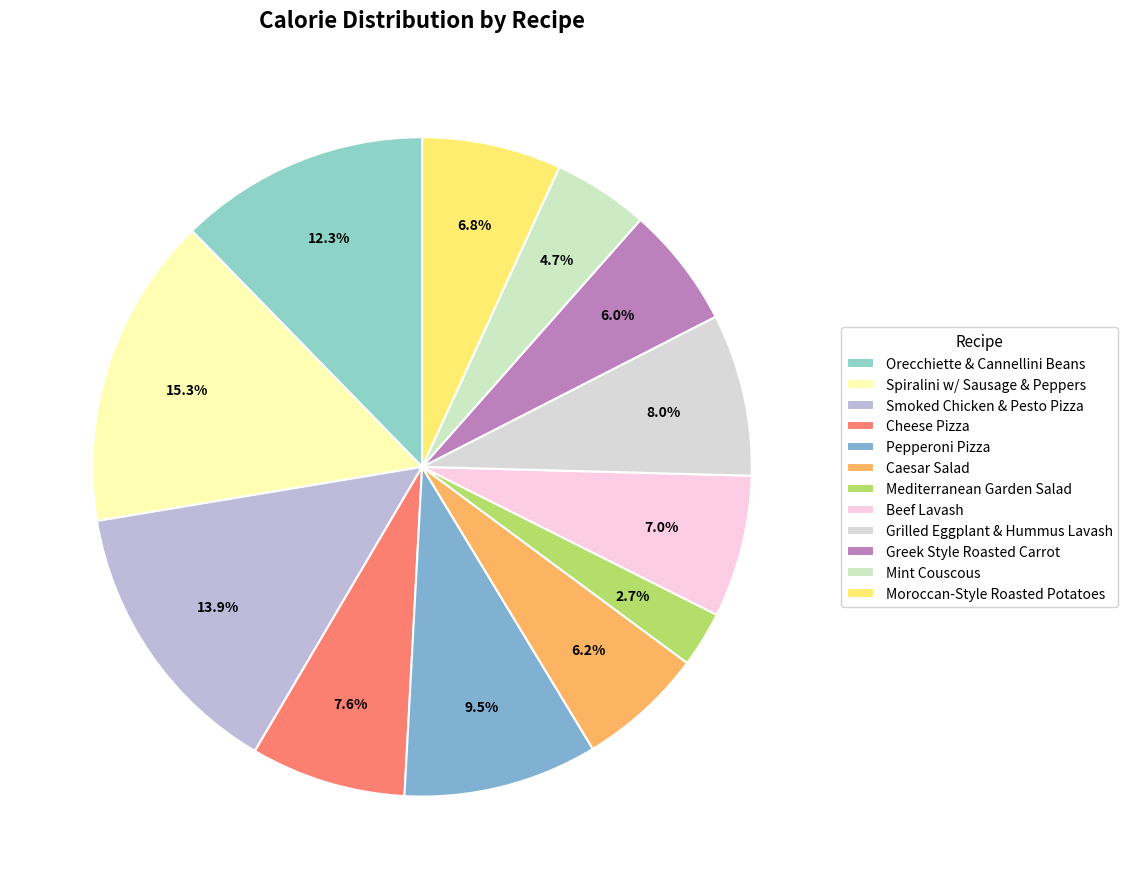

Which has a higher value, Moroccan-Style Roasted Potatoes or Mint Couscous?

Moroccan-Style Roasted Potatoes